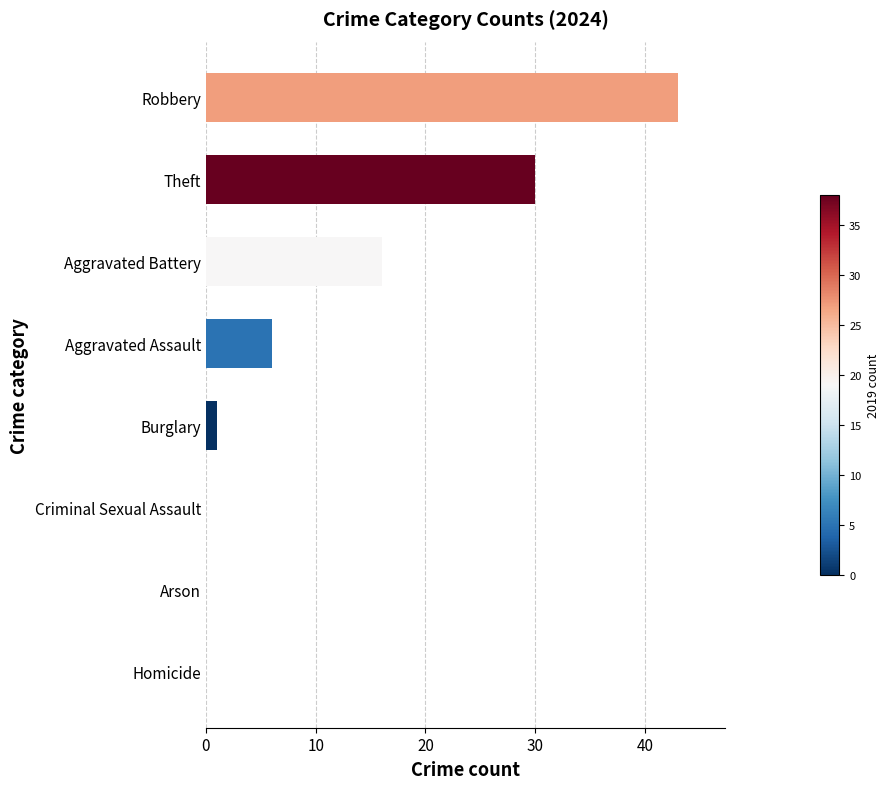

How many distinct data groups are displayed?

1